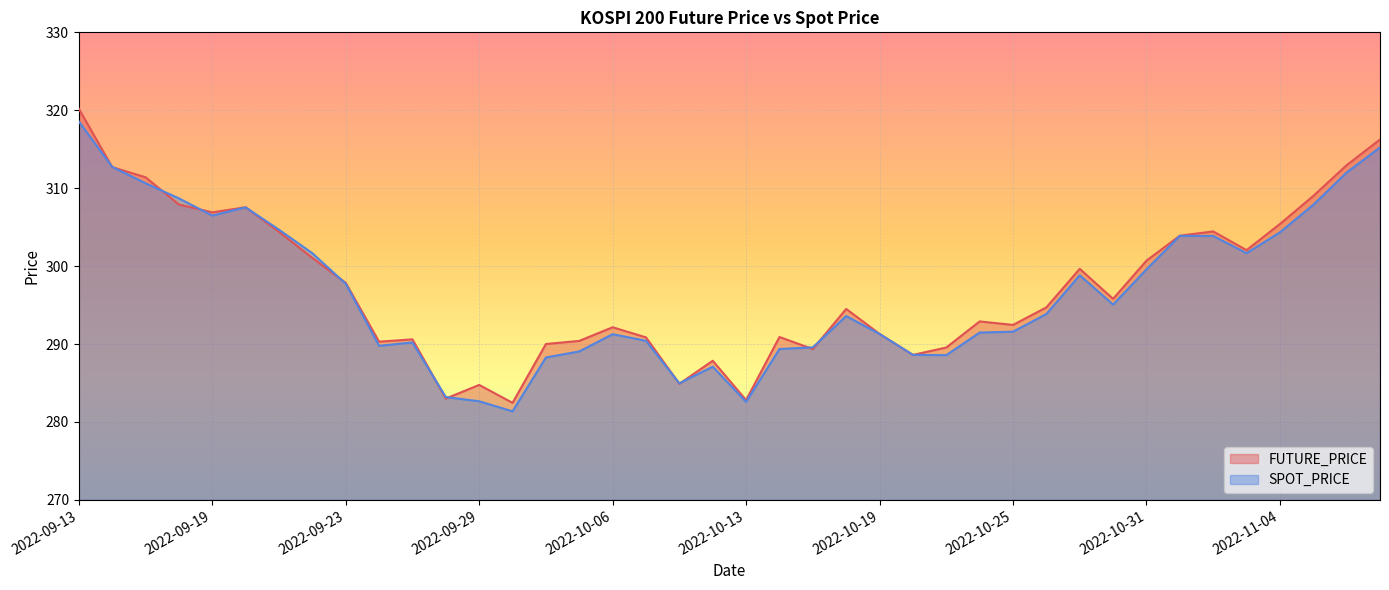

Reading left to right, list all the values displayed in this chart.

FUTURE_PRICE: 2022-09-13=320.2	2022-09-14=312.7	2022-09-15=311.4	2022-09-16=307.9	2022-09-19=306.9	2022-09-20=307.6	2022-09-21=304.4	2022-09-22=301.1	2022-09-23=297.9	2022-09-26=290.3	2022-09-27=290.6	2022-09-28=283.0	2022-09-29=284.8	2022-09-30=282.4	2022-10-04=290.0	2022-10-05=290.4	2022-10-06=292.1	2022-10-07=290.9	2022-10-11=284.9	2022-10-12=287.9	2022-10-13=282.8	2022-10-14=290.9	2022-10-17=289.4	2022-10-18=294.5	2022-10-19=291.3	2022-10-20=288.6	2022-10-21=289.6	2022-10-24=292.9	2022-10-25=292.4	2022-10-26=294.7	2022-10-27=299.6	2022-10-28=295.8	2022-10-31=300.7	2022-11-01=303.9	2022-11-02=304.4	2022-11-03=302.1	2022-11-04=305.4	2022-11-07=309.0	2022-11-08=312.9	2022-11-09=316.2
SPOT_PRICE: 2022-09-13=318.6	2022-09-14=312.7	2022-09-15=310.6	2022-09-16=308.7	2022-09-19=306.5	2022-09-20=307.5	2022-09-21=304.7	2022-09-22=301.6	2022-09-23=297.7	2022-09-26=289.8	2022-09-27=290.2	2022-09-28=283.2	2022-09-29=282.6	2022-09-30=281.4	2022-10-04=288.3	2022-10-05=289.1	2022-10-06=291.3	2022-10-07=290.4	2022-10-11=285.0	2022-10-12=287.1	2022-10-13=282.6	2022-10-14=289.4	2022-10-17=289.6	2022-10-18=293.6	2022-10-19=291.3	2022-10-20=288.6	2022-10-21=288.6	2022-10-24=291.5	2022-10-25=291.6	2022-10-26=293.9	2022-10-27=298.8	2022-10-28=295.1	2022-10-31=299.6	2022-11-01=303.9	2022-11-02=303.9	2022-11-03=301.7	2022-11-04=304.3	2022-11-07=307.9	2022-11-08=312.0	2022-11-09=315.2